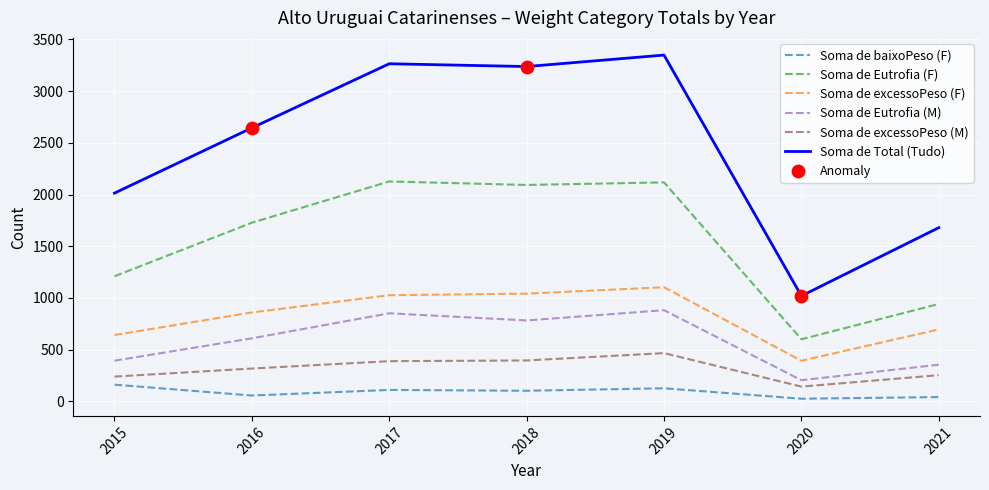

Which series has the largest total across all categories?

Soma de Total (Tudo)